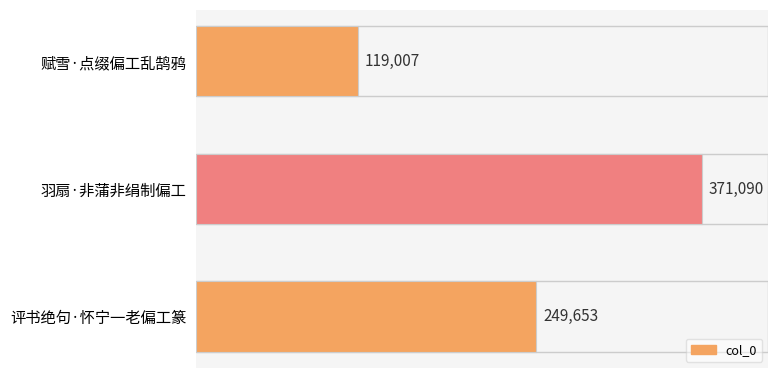

How many bars are there in total?

3